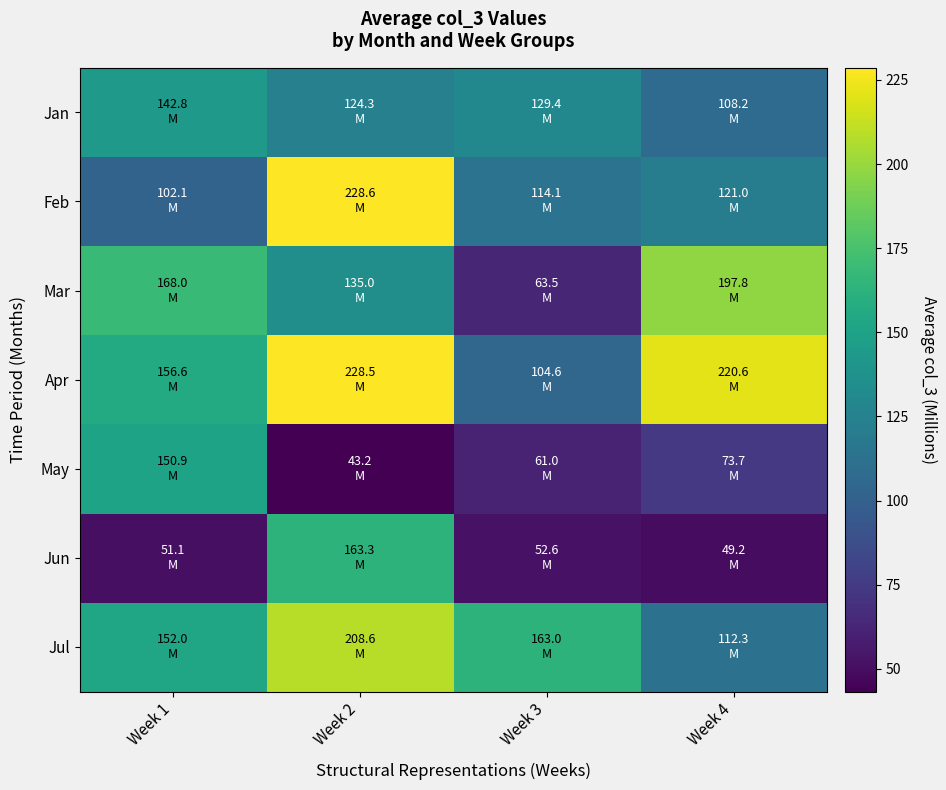

Between Week 2 and Week 1, which is larger?

Week 1